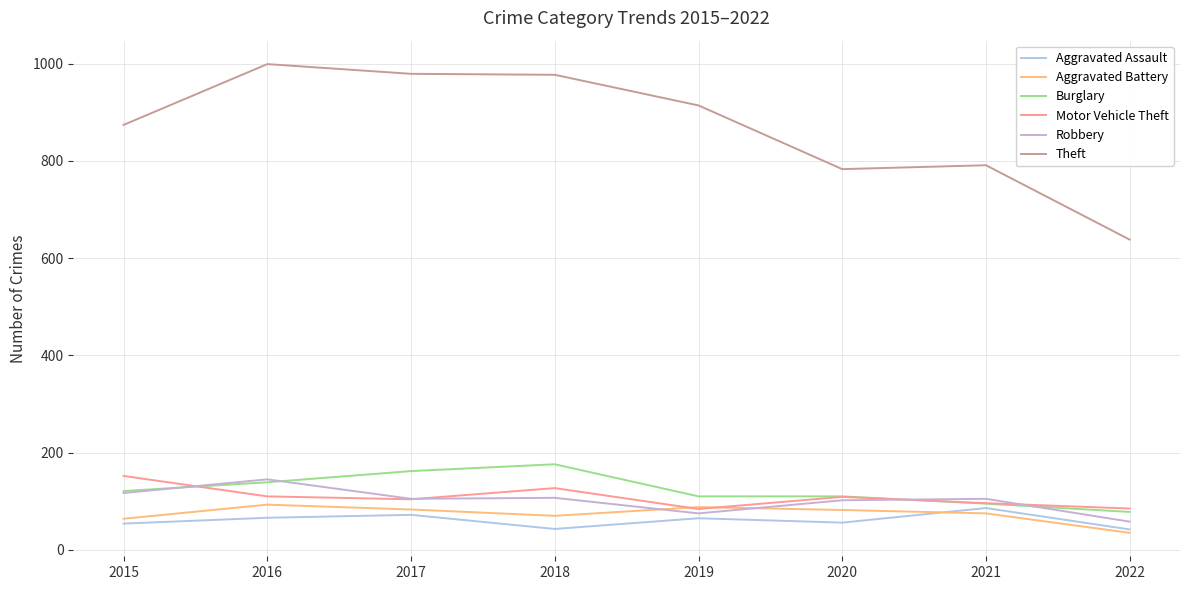

True or false: Theft and Motor Vehicle Theft intersect in this chart.

False